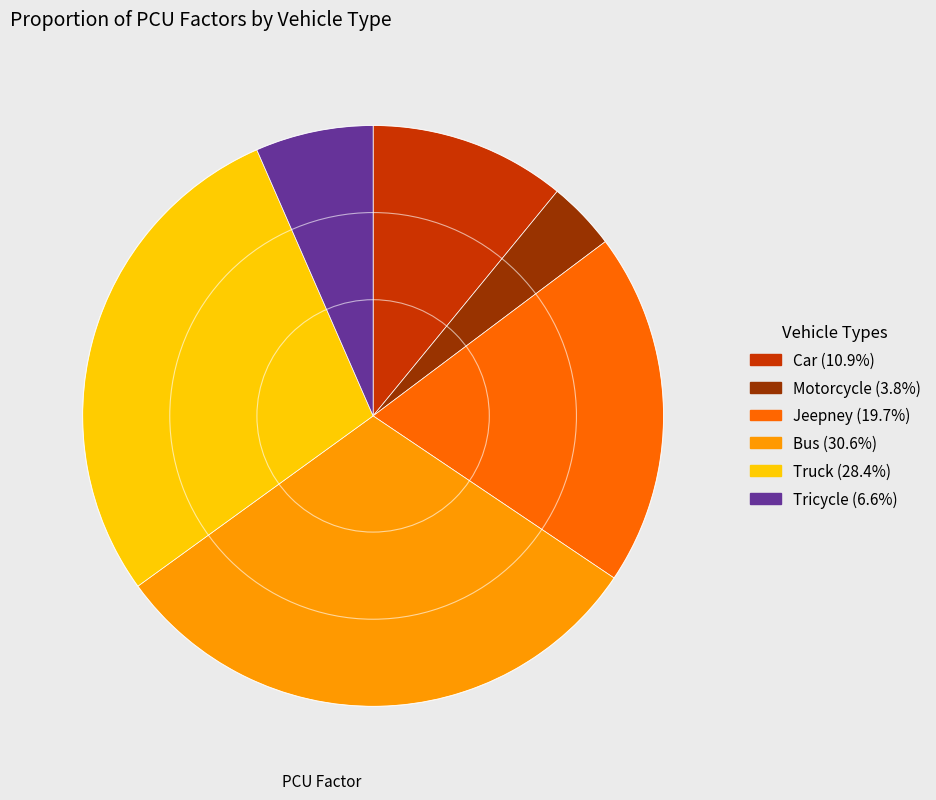

Is the sum of Jeepney and Tricycle greater than half?

No